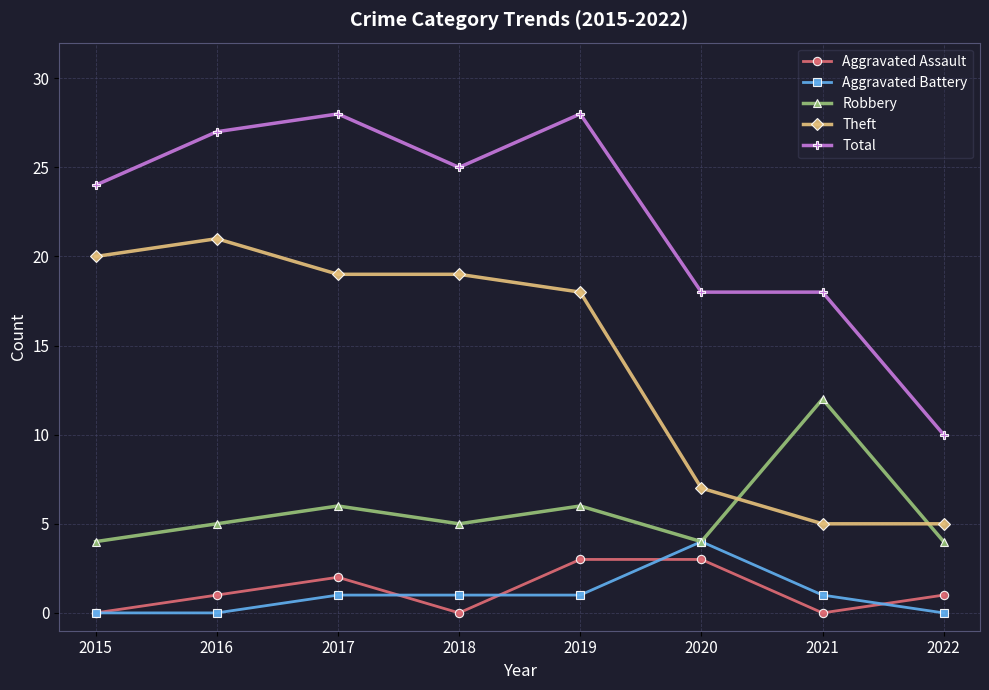

True or false: Total has more than 0 points higher than both neighbors.

True